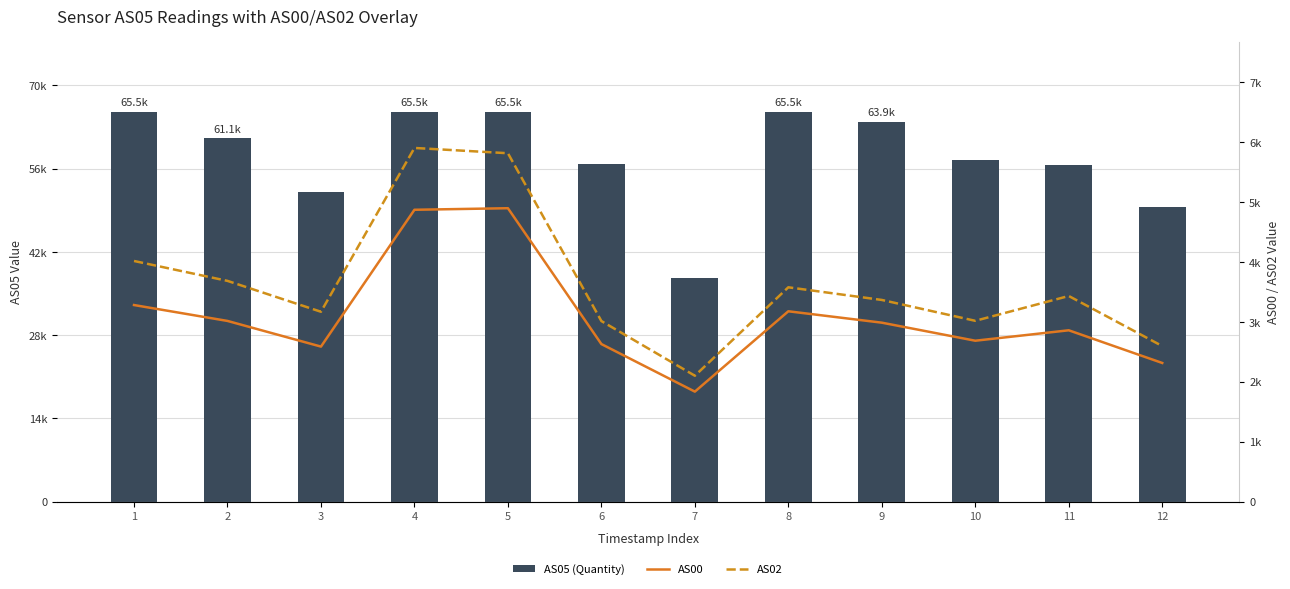

Reading left to right, list all the values displayed in this chart.

AS05 (Quantity): 1=65535	2=61096	3=52012	4=65535	5=65535	6=56772	7=37605	8=65535	9=63879	10=57404	11=56613	12=49485
AS00: 1=3281	2=3016	3=2588	4=4870	5=4896	6=2630	7=1837	8=3177	9=2987	10=2686	11=2860	12=2315
AS02: 1=4016	2=3684	3=3169	4=5901	5=5813	6=3014	7=2102	8=3577	9=3366	10=3018	11=3432	12=2597